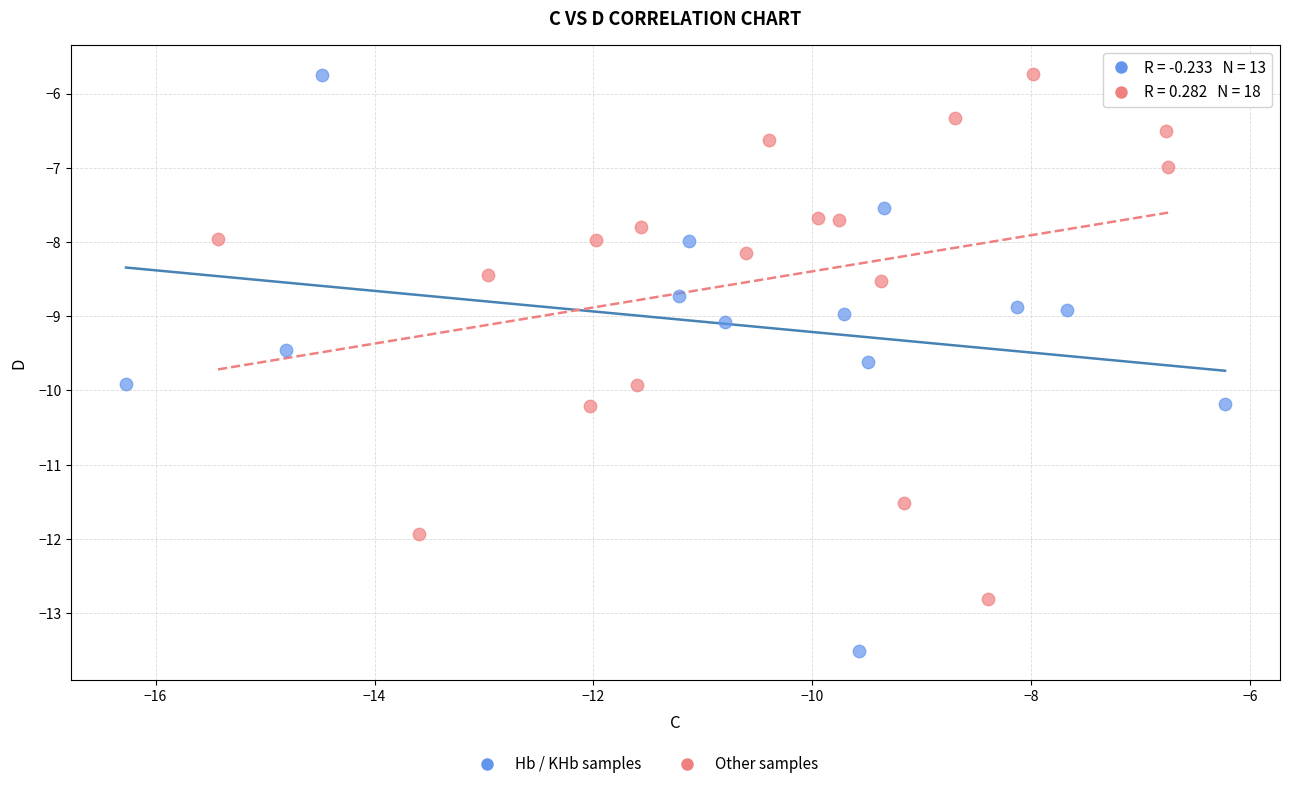

Which series reaches the minimum Y coordinate?

Hb / KHb samples